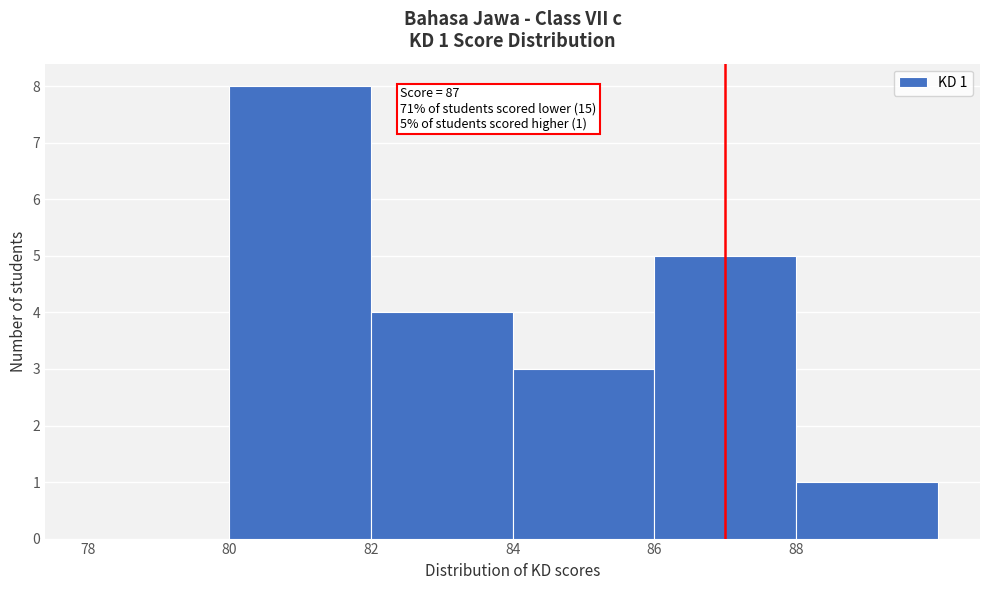

Which range on the x-axis has the tallest bar?

80 to 82